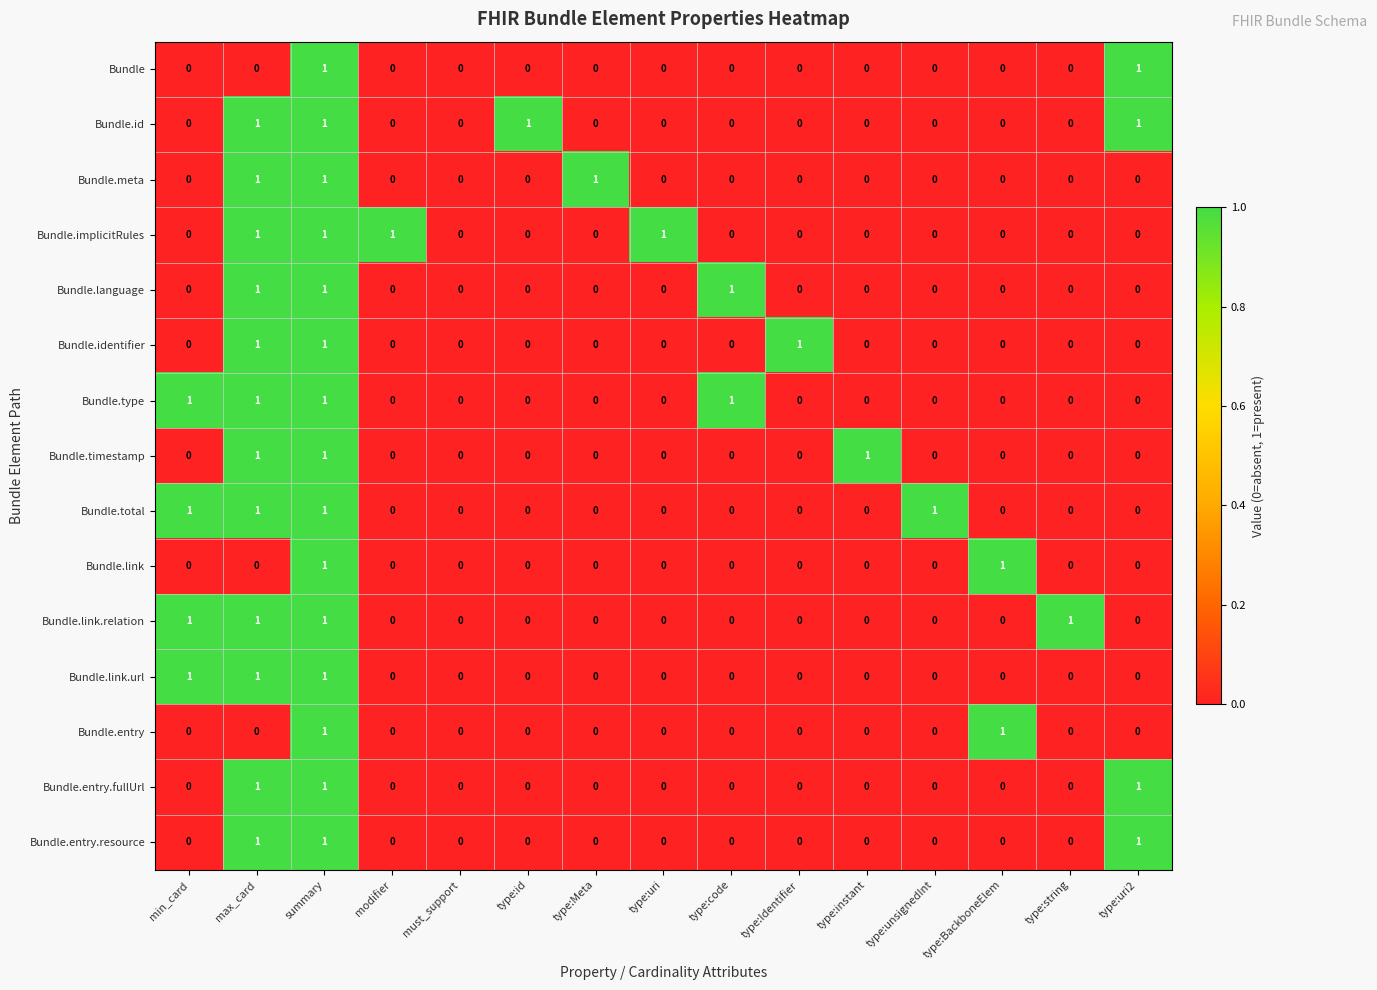

What is the sum of all Bundle.identifier values?

3